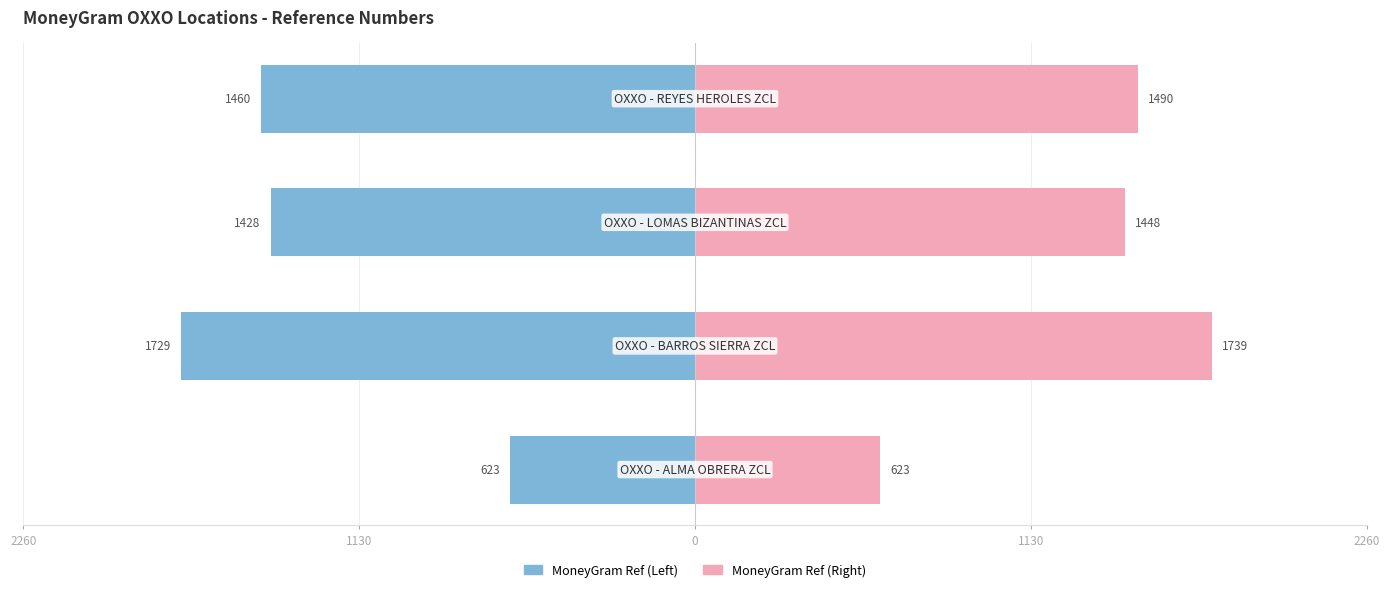

How many data points in MoneyGram Ref (Right) are less than 1490?

2